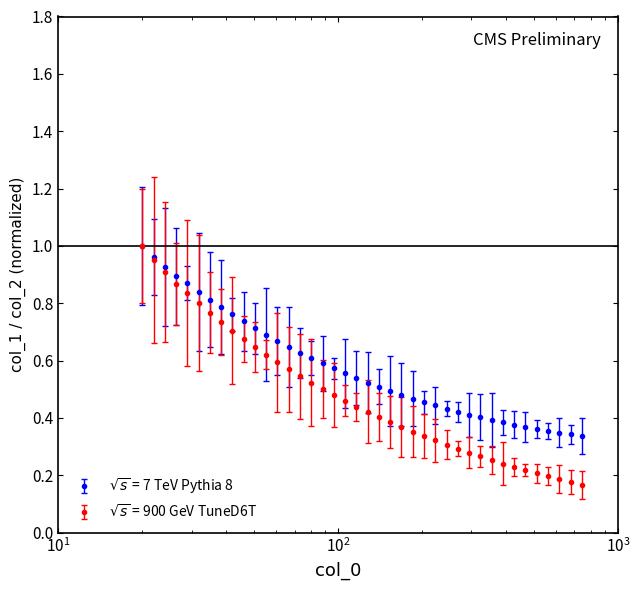

At how many categories does at least one series exceed 0?

40